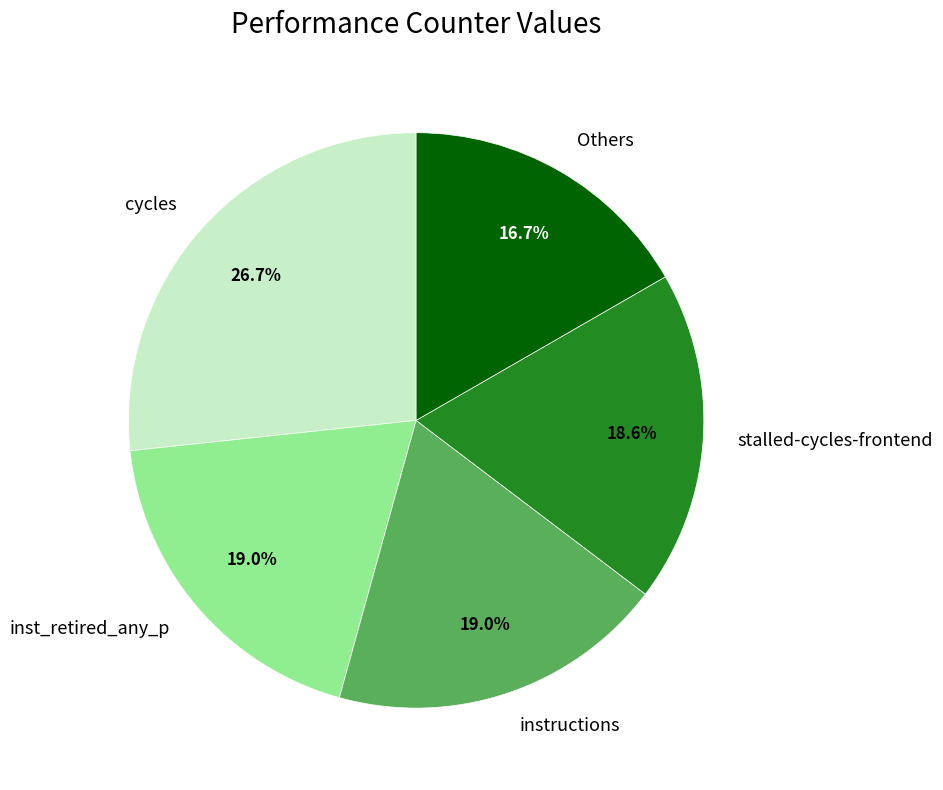

Is the sum of cycles and Others greater than half?

No